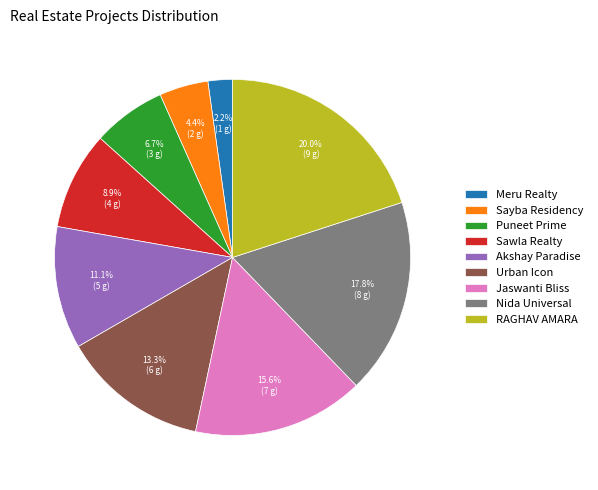

Which category has the biggest portion of the pie?

RAGHAV AMARA